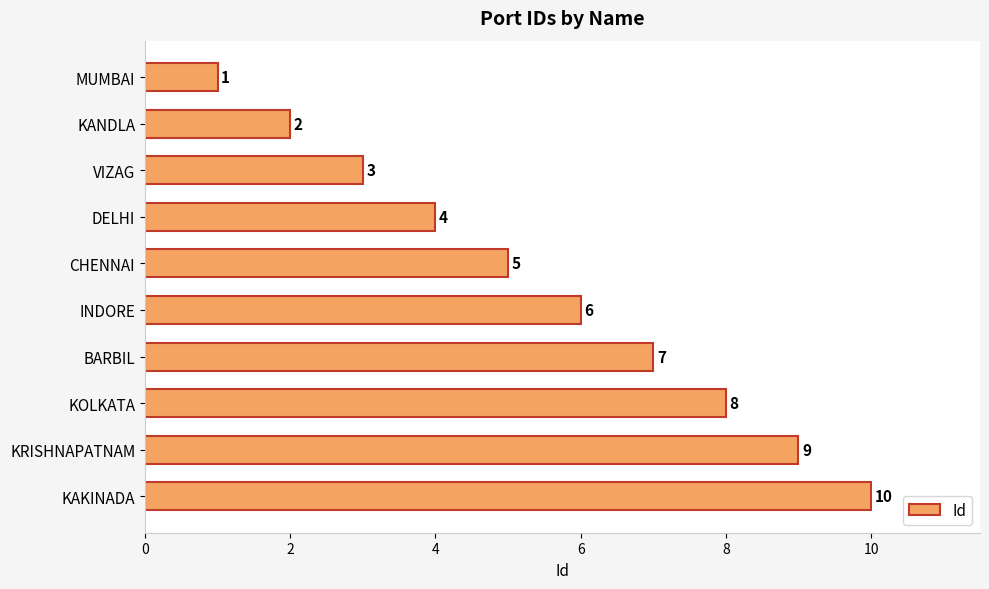

What is the label of the 9th bar from the bottom?

KANDLA